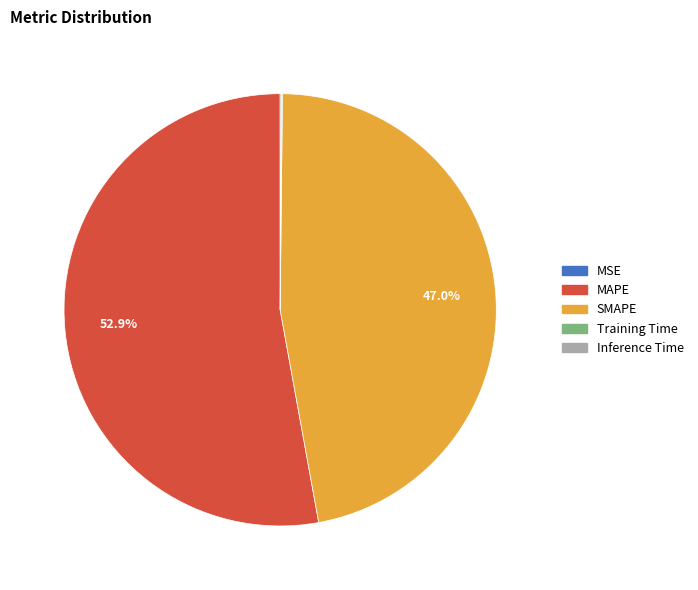

Is there a majority slice in this chart?

Yes